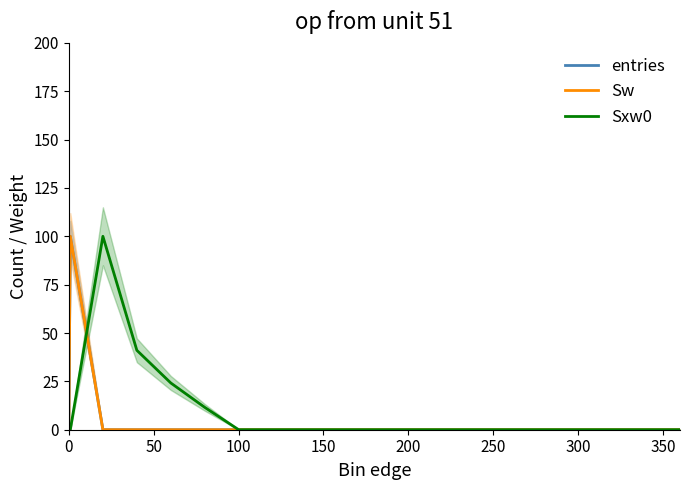

What are all the series names shown in the legend?

entries, Sw, Sxw0